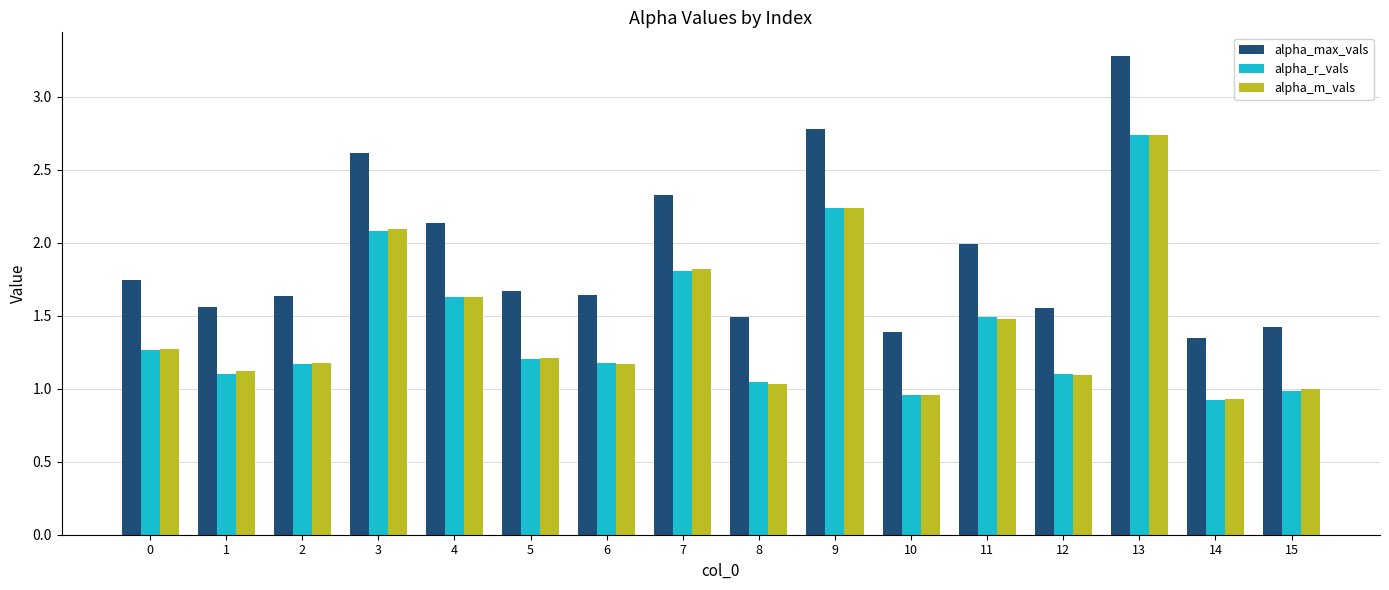

At which category is the sum across all series the highest?

13